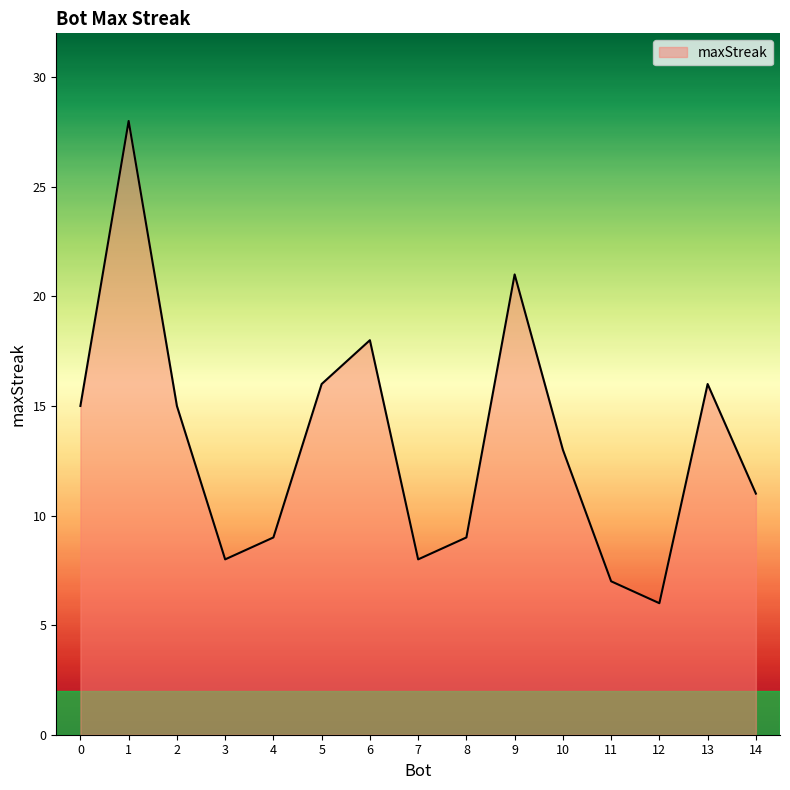

What is the sum of the values at 5 and 13?

32